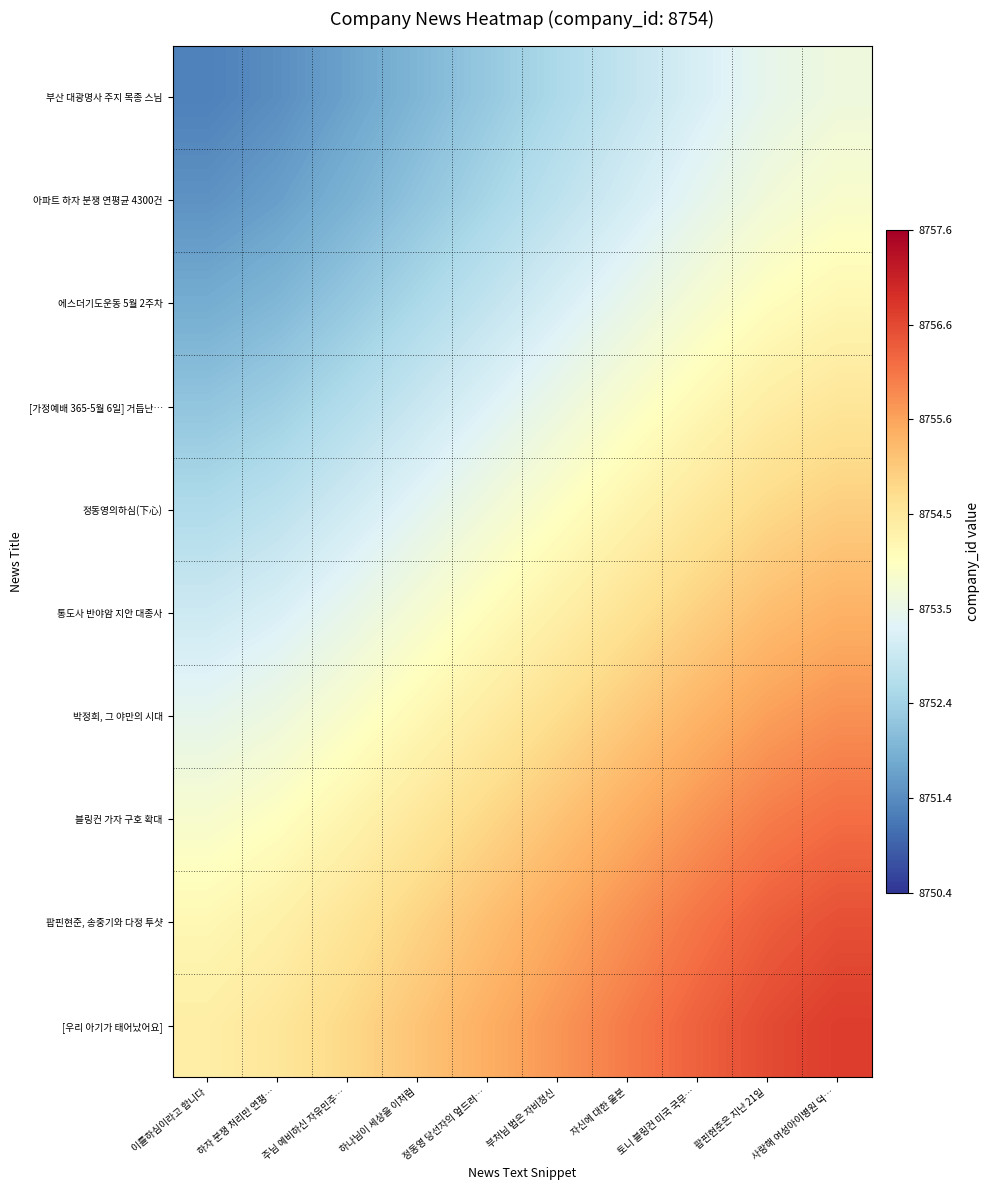

Count the number of data series in this chart.

10